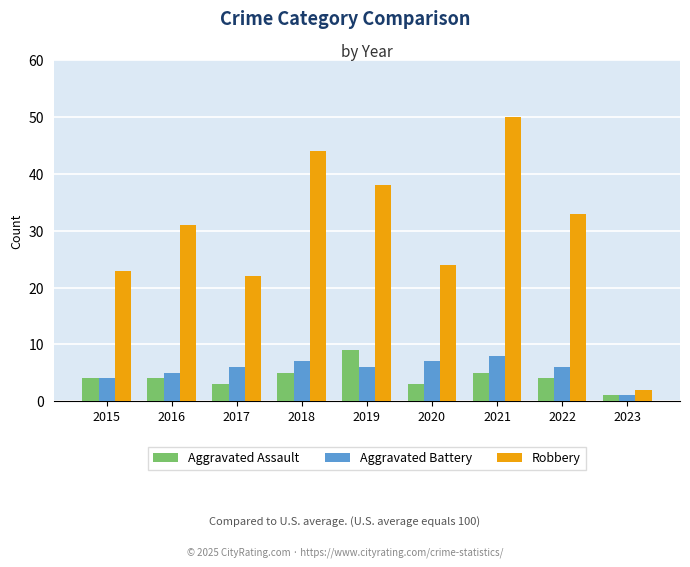

What is the difference between the maximum and minimum values in the Robbery series?

48